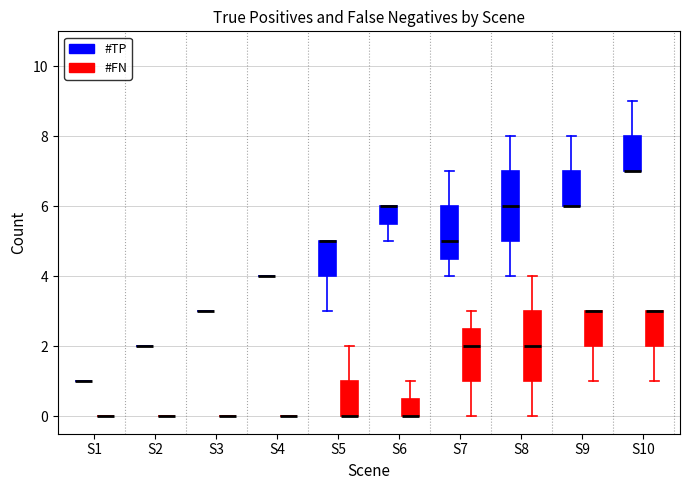

Reading left to right, read every box against the y-axis: the position of its median line, the range the box covers, and the ends of its whiskers. The values are not printed on the chart, so give them approximately, as read against the axis.

S1 (#TP): box collapsed to a line at 1.0, whiskers 1.0 to 1.0
S1 (#FN): box collapsed to a line at 0.0, whiskers 0.0 to 0.0
S2 (#TP): box collapsed to a line at 2.0, whiskers 2.0 to 2.0
S2 (#FN): box collapsed to a line at 0.0, whiskers 0.0 to 0.0
S3 (#TP): box collapsed to a line at 3.0, whiskers 3.0 to 3.0
S3 (#FN): box collapsed to a line at 0.0, whiskers 0.0 to 0.0
S4 (#TP): box collapsed to a line at 4.0, whiskers 4.0 to 4.0
S4 (#FN): box collapsed to a line at 0.0, whiskers 0.0 to 0.0
S5 (#TP): median 5.0 (drawn on the box's upper edge), box 4.0 to 5.0, whiskers 3.0 to 5.0
S5 (#FN): median 0.0 (drawn on the box's lower edge), box 0.0 to 1.0, whiskers 0.0 to 2.0
S6 (#TP): median 6.0 (drawn on the box's upper edge), box 5.6 to 6.0, whiskers 5.0 to 6.0
S6 (#FN): median 0.0 (drawn on the box's lower edge), box 0.0 to 0.6, whiskers 0.0 to 1.0
S7 (#TP): median 5.0, box 4.6 to 6.0, whiskers 4.0 to 7.0
S7 (#FN): median 2.0, box 1.0 to 2.6, whiskers 0.0 to 3.0
S8 (#TP): median 6.0, box 5.0 to 7.0, whiskers 4.0 to 8.0
S8 (#FN): median 2.0, box 1.0 to 3.0, whiskers 0.0 to 4.0
S9 (#TP): median 6.0 (drawn on the box's lower edge), box 6.0 to 7.0, whiskers 6.0 to 8.0
S9 (#FN): median 3.0 (drawn on the box's upper edge), box 2.0 to 3.0, whiskers 1.0 to 3.0
S10 (#TP): median 7.0 (drawn on the box's lower edge), box 7.0 to 8.0, whiskers 7.0 to 9.0
S10 (#FN): median 3.0 (drawn on the box's upper edge), box 2.0 to 3.0, whiskers 1.0 to 3.0